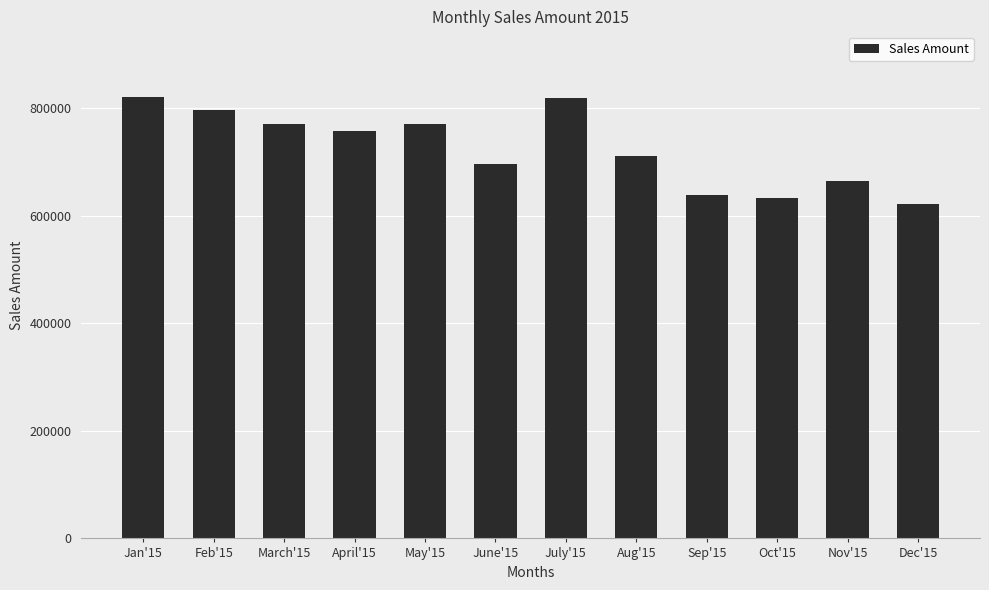

What is the maximum value shown in the chart?

819831.0